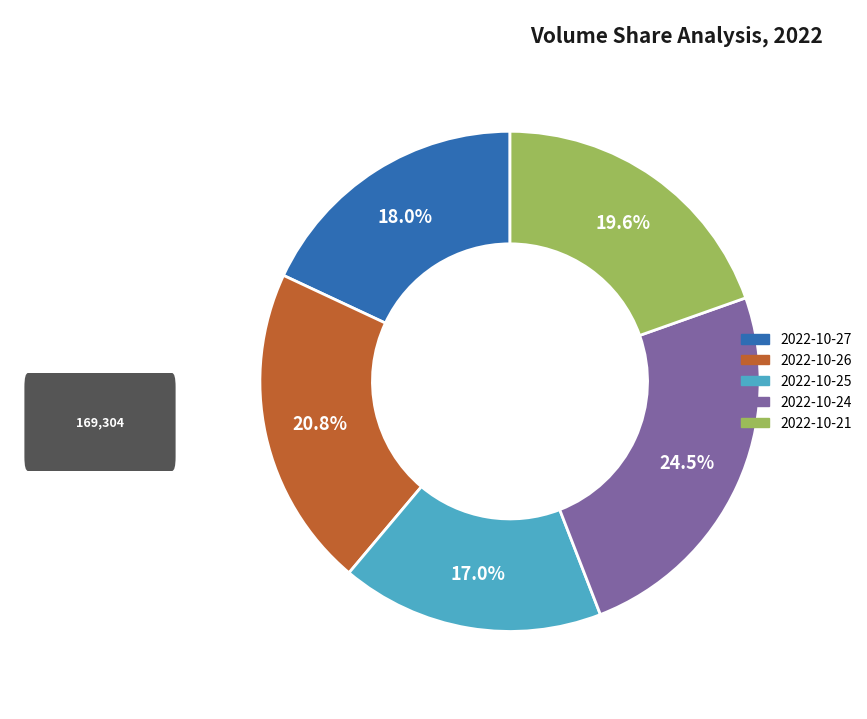

Count the number of slices in the pie.

5